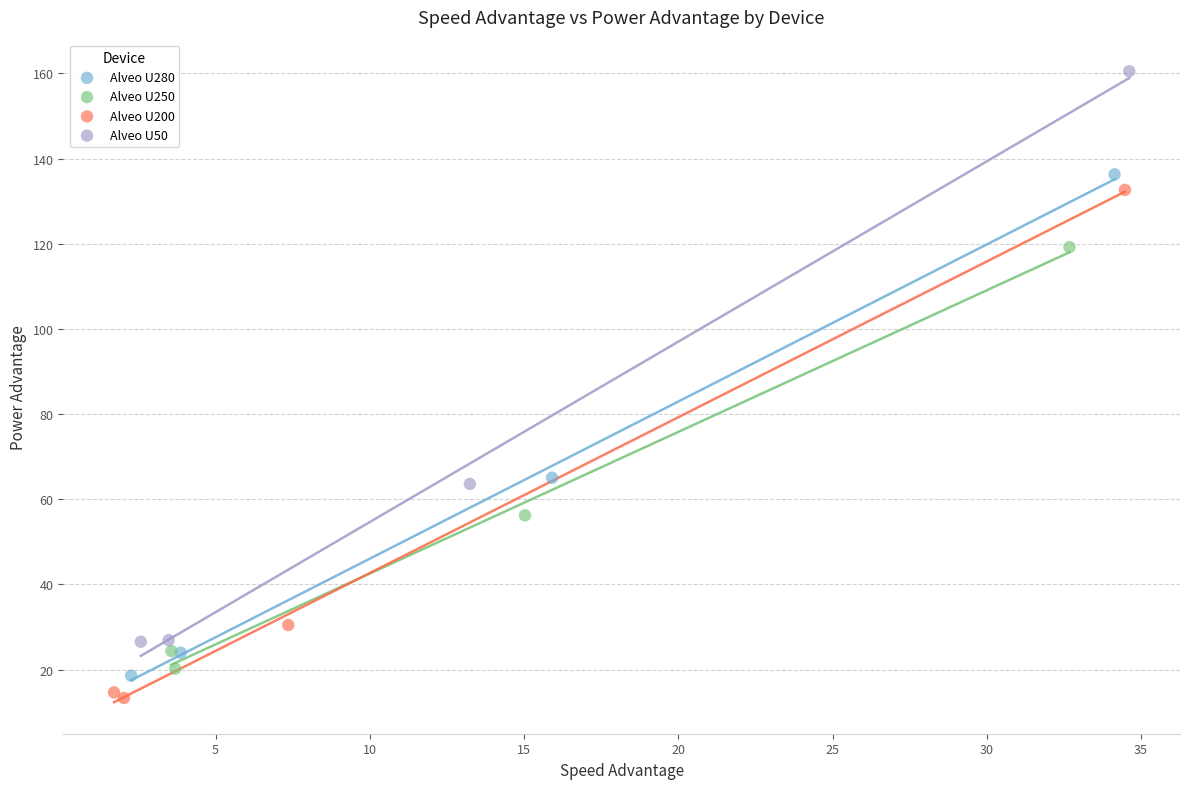

Which series contains the highest Y value?

Alveo U50